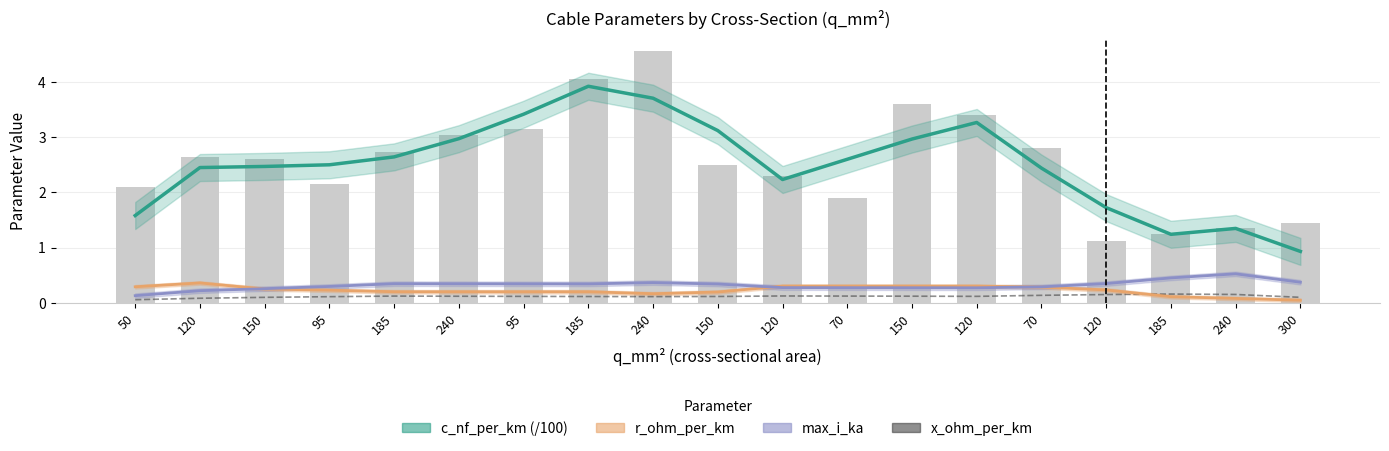

Where is r_ohm_per_km nearest to the value 0?

300